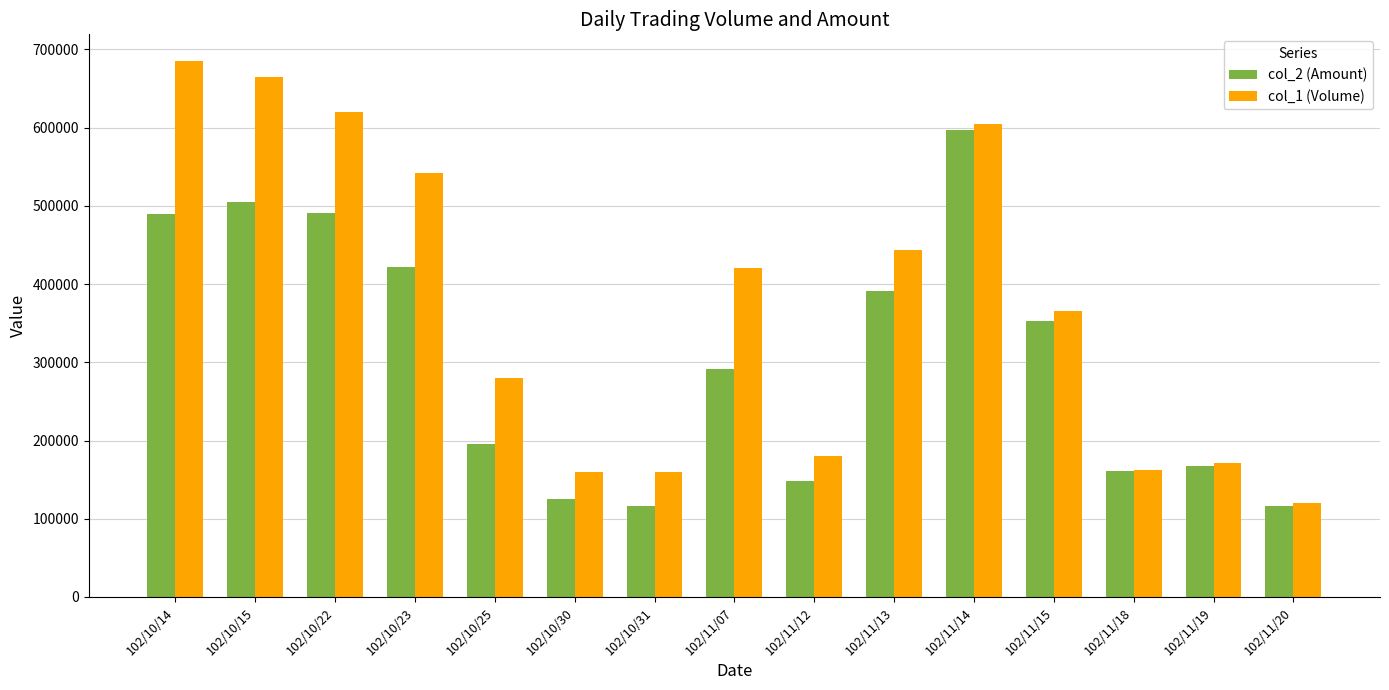

Where does the col_2 (Amount) series first go above 291370?

102/10/14